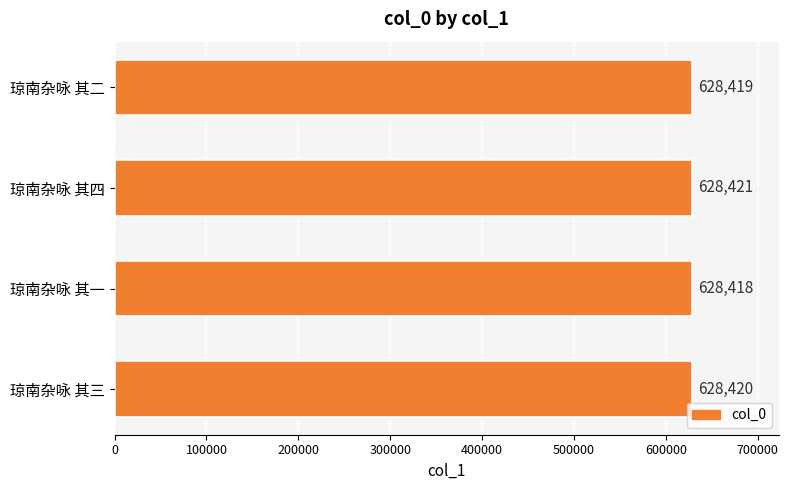

What is the greatest value displayed?

628421